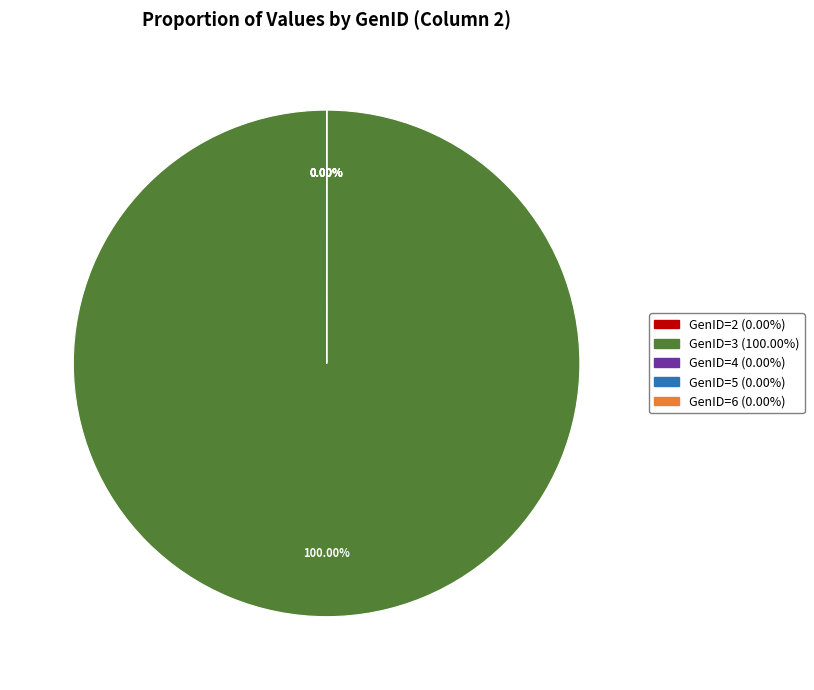

Which has a higher value, GenID=2 or GenID=6?

GenID=2